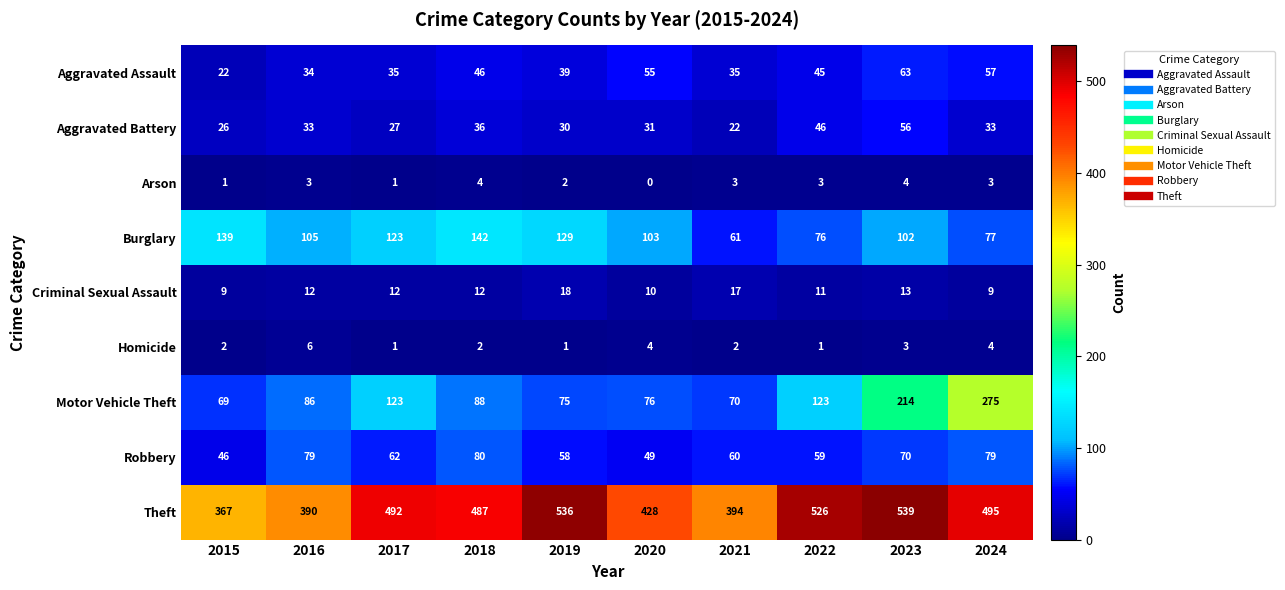

What is the sum of the Theft values at 2020 and 2015?

795